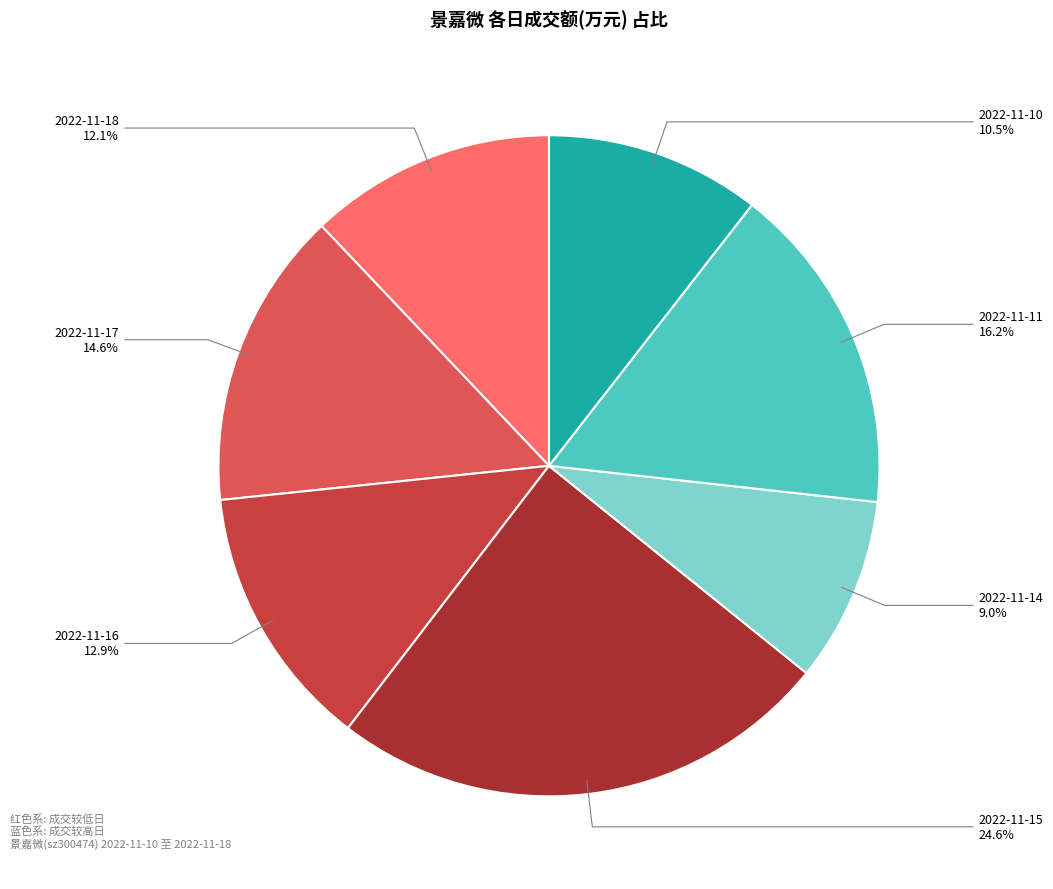

What percentage is the 2022-11-14 slice, to the nearest percent?

9%